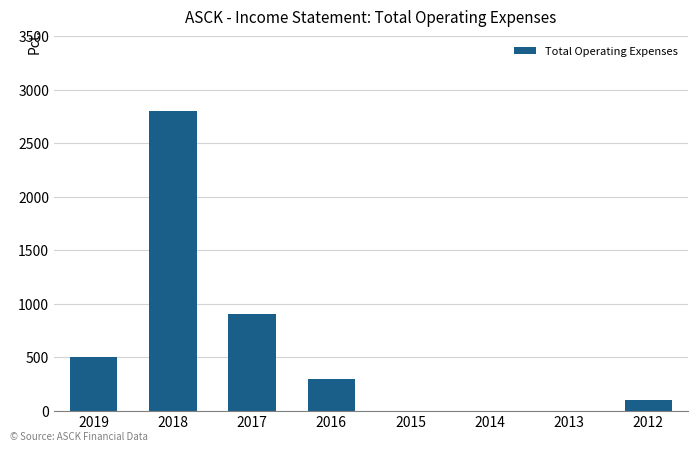

What is the sum of all values?

4600